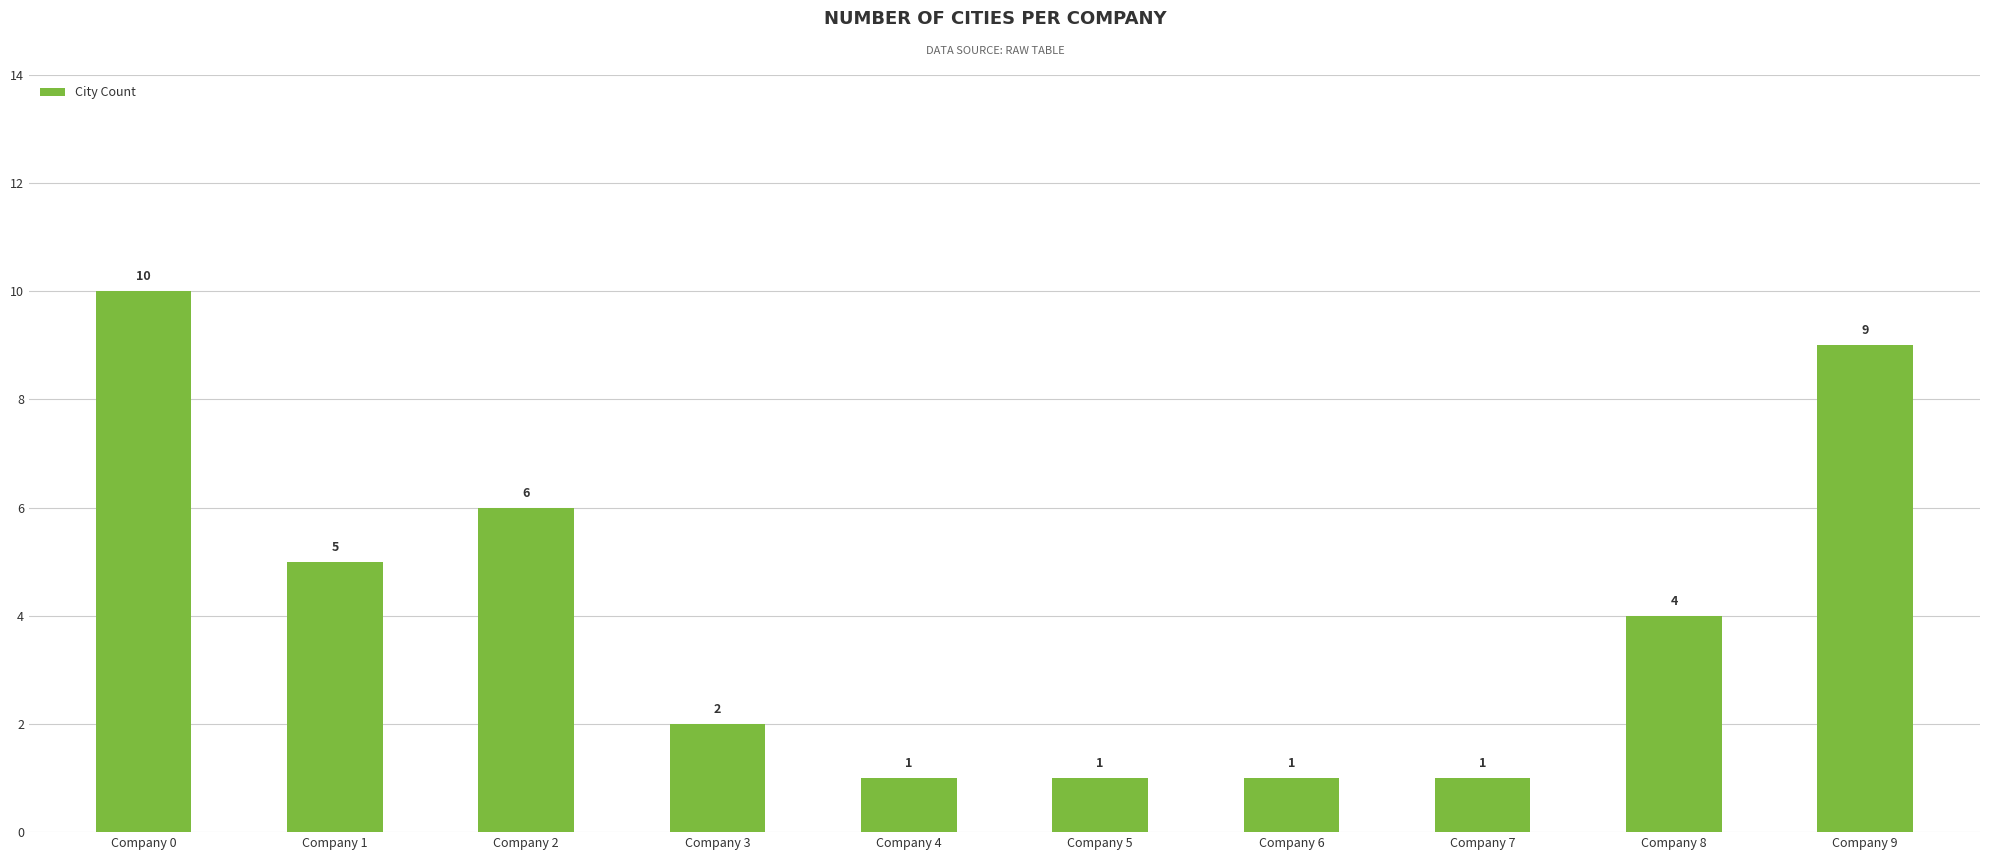

Reading left to right, list all the values displayed in this chart.

10	5	6	2	1	1	1	1	4	9